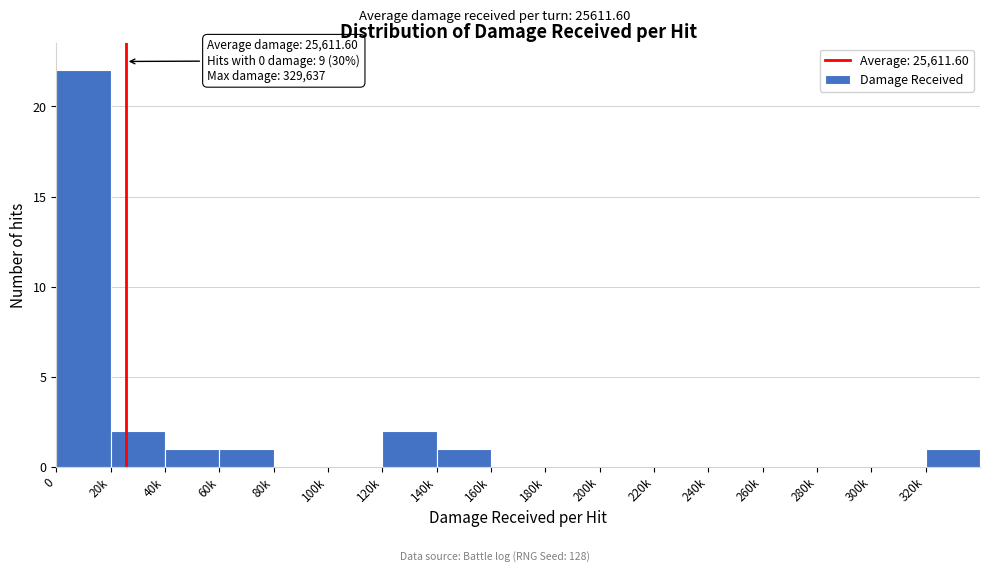

Reading left to right, extract all data points from this chart.

0=22	20k=2	40k=1	60k=1	80k=0	100k=0	120k=2	140k=1	160k=0	180k=0	200k=0	220k=0	240k=0	260k=0	280k=0	300k=0	320k=1